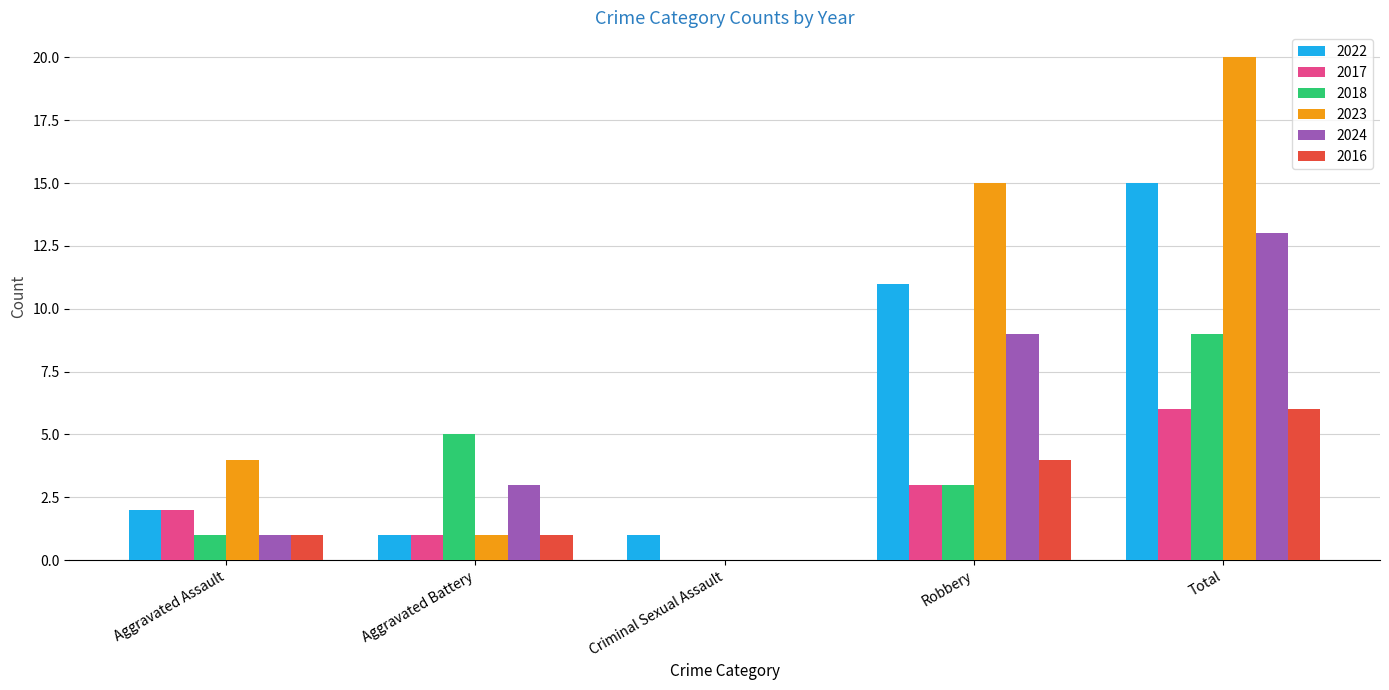

Which series has the largest total across all categories?

2023